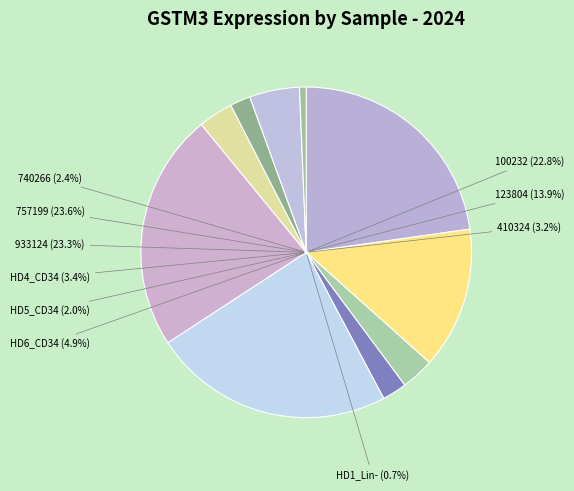

Is there a majority slice in this chart?

No